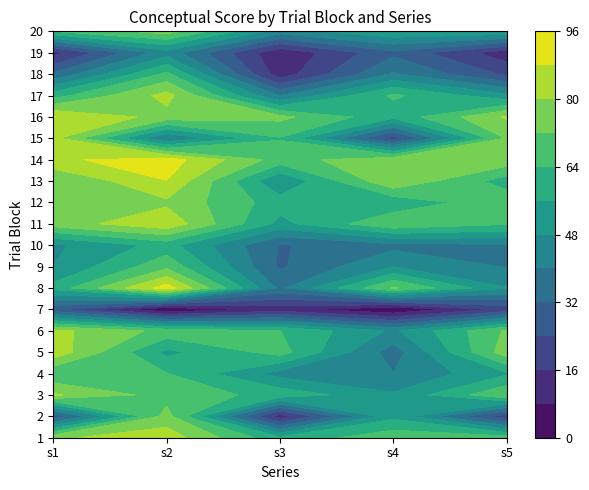

Is the value of 2 at 11 greater than the value of 1 at 6?

Yes